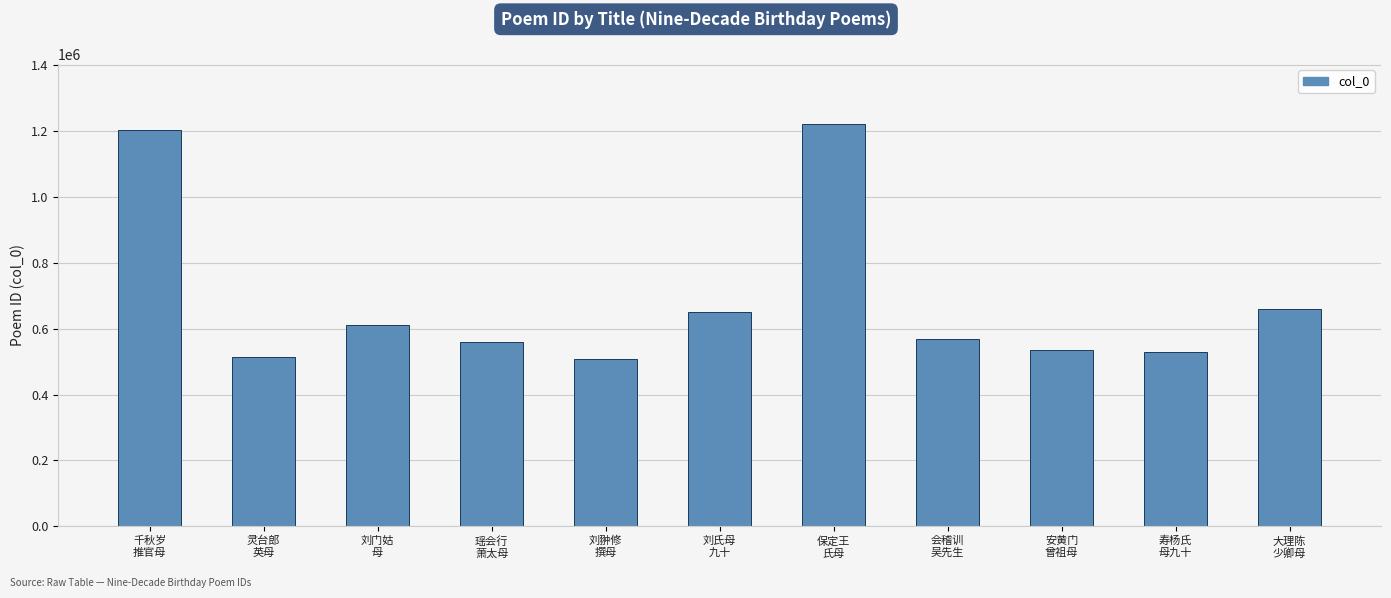

What is the average value?

687442